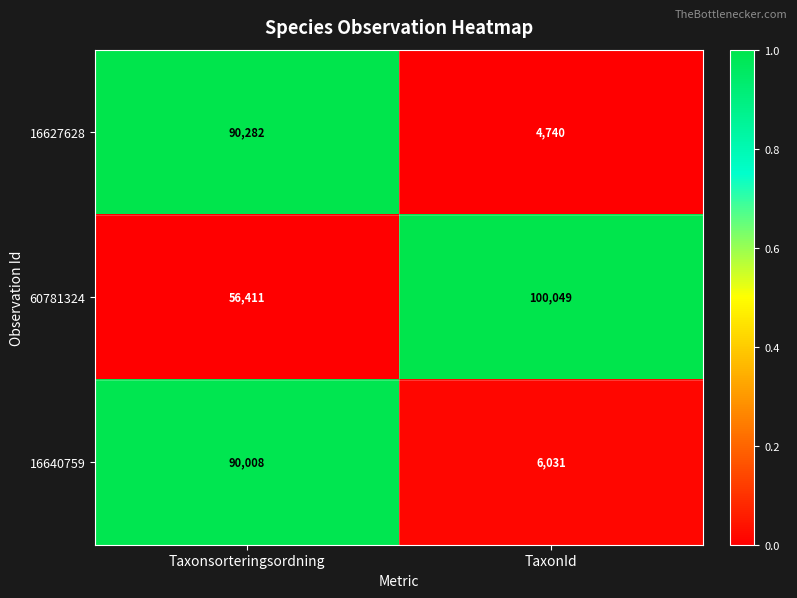

Is it true that 16627628 equals 151856 at Taxonsorteringsordning?

False